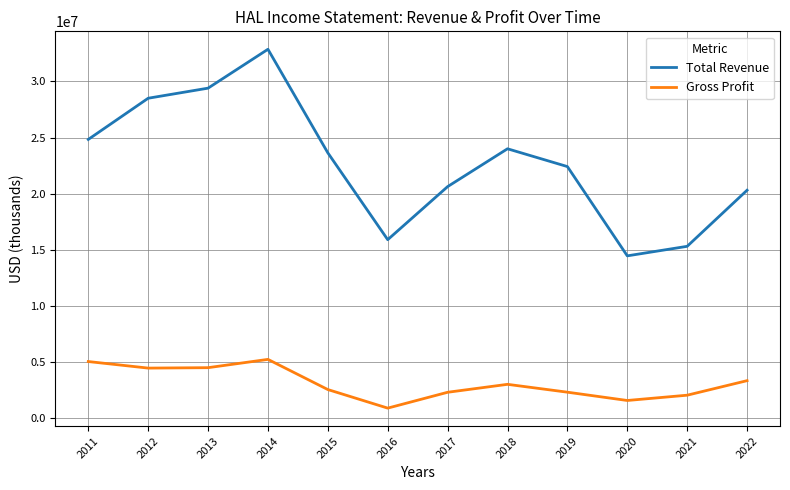

The Gross Profit series shows 2285000 at 2019. True or false?

True